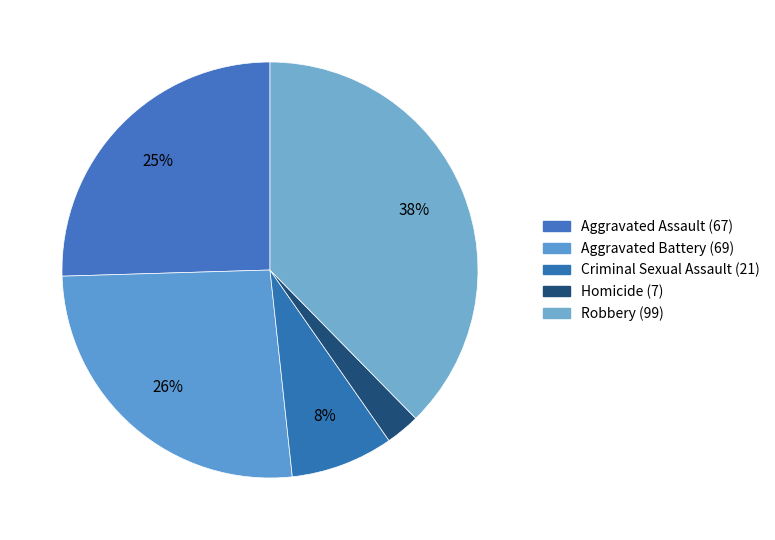

Does any single category account for the majority?

No